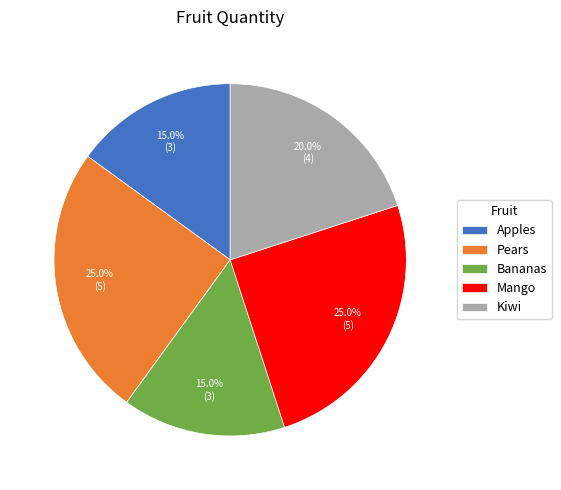

What is the ratio of the value at Kiwi to the value at Bananas?

1.3